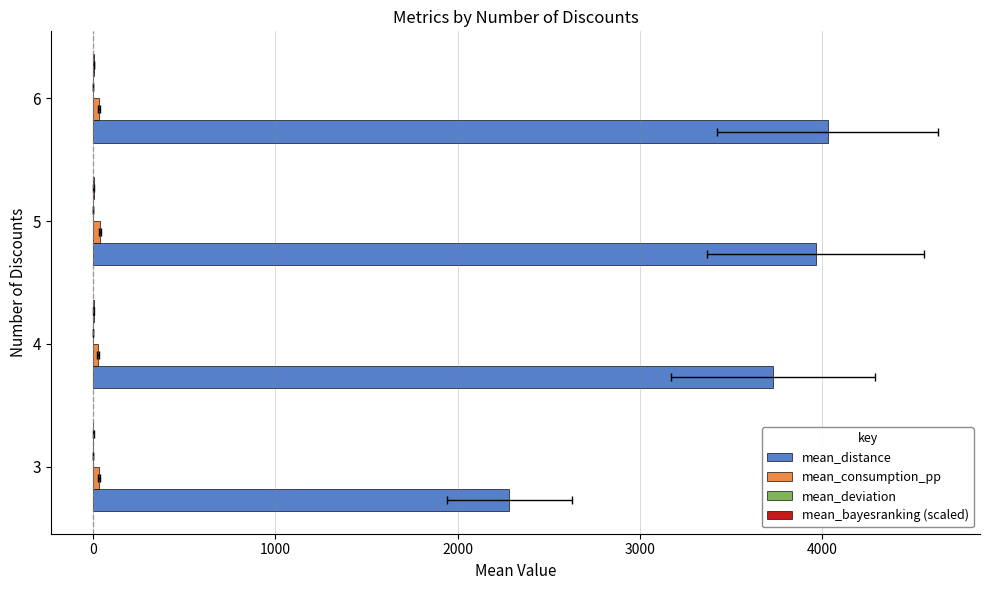

Rank the series at 5 from lowest to highest value.

mean_deviation, mean_bayesranking (scaled), mean_consumption_pp, mean_distance